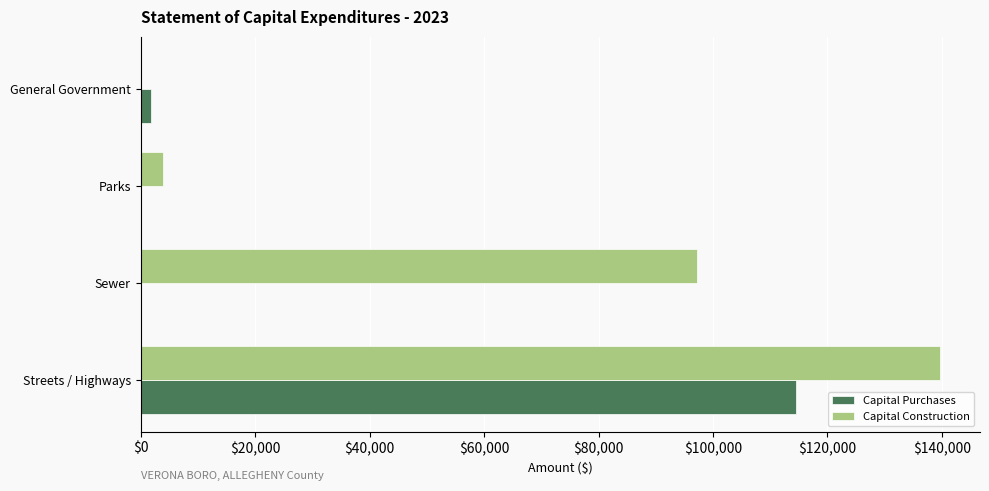

What is the sum of the Capital Purchases values at Parks and Streets / Highways?

114547